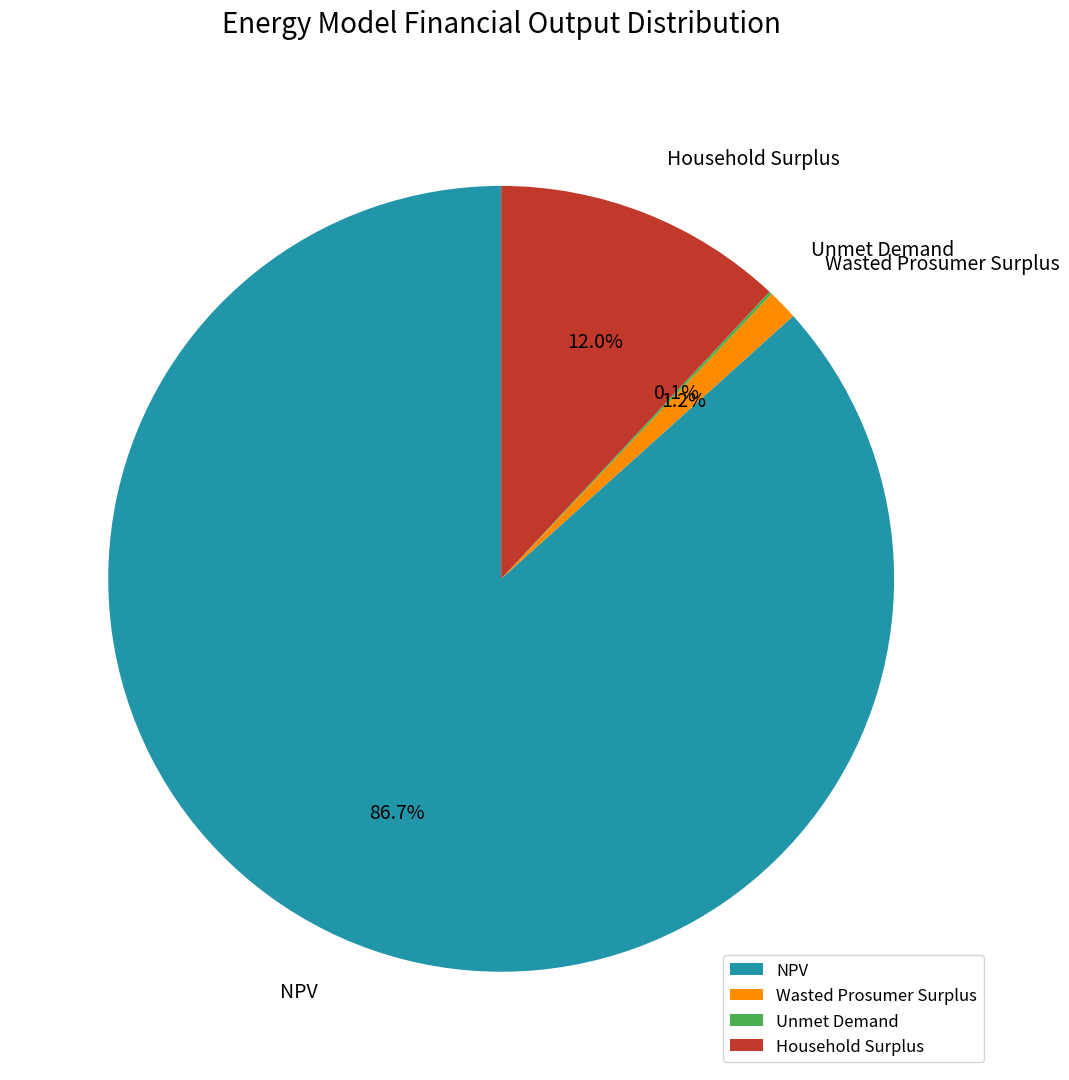

To the nearest percent, what is the average slice percentage?

25%